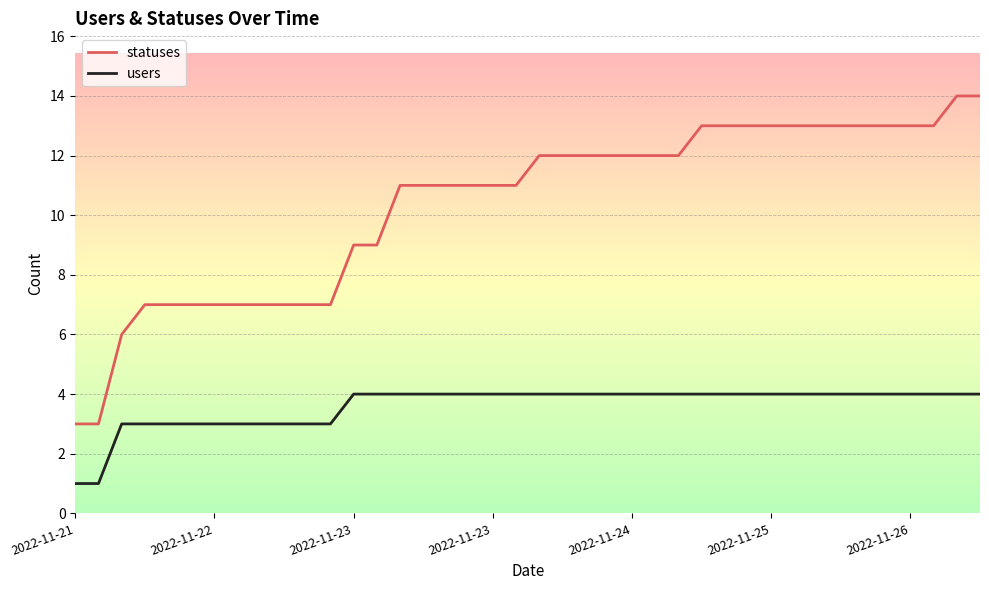

Which series has the largest total across all categories?

statuses